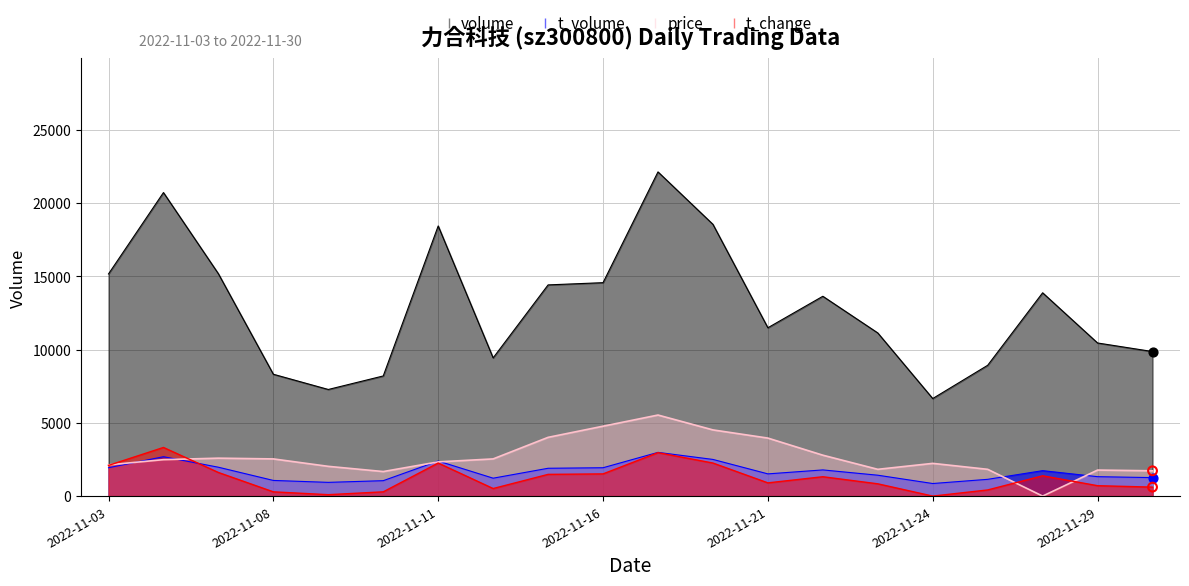

At which category is the sum across all series the highest?

2022-11-17